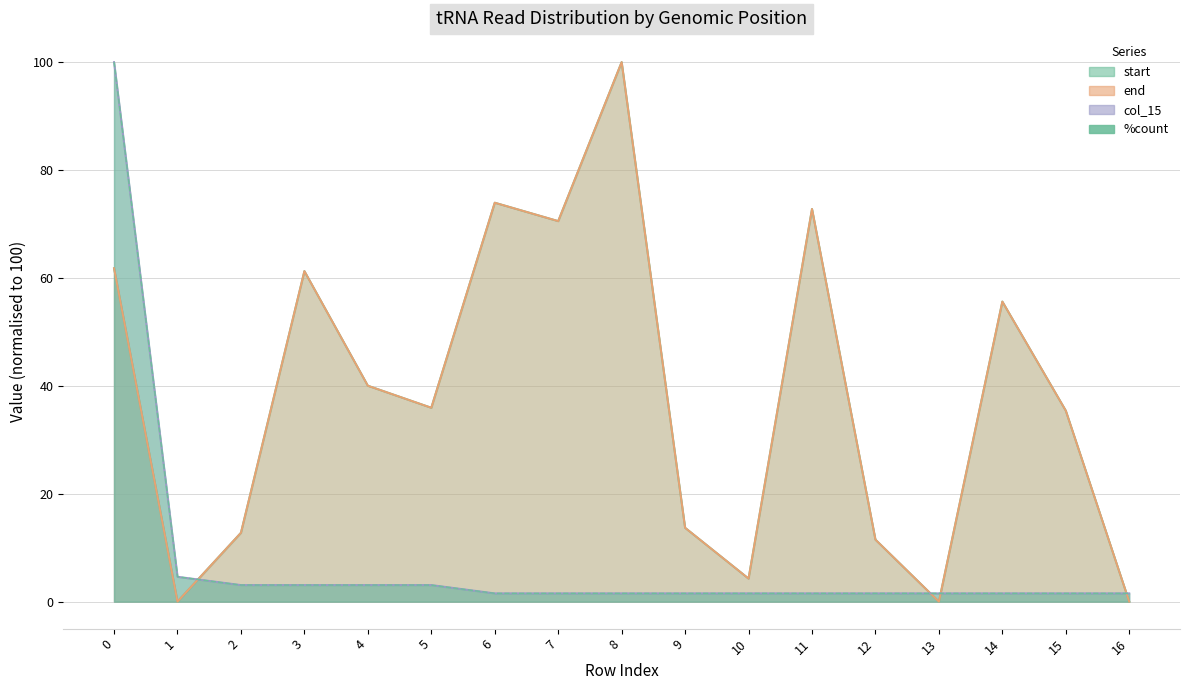

True or false: end has a value of 6.0 at 2.

False